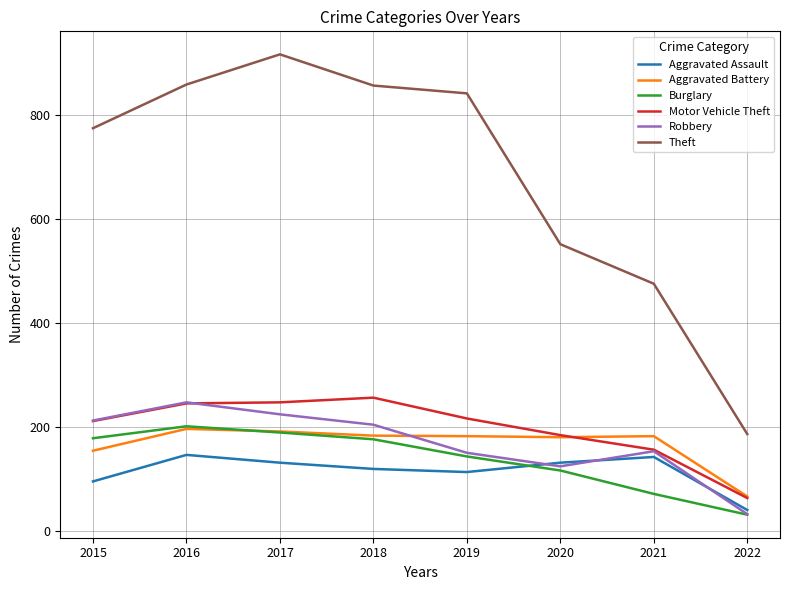

Where is Aggravated Battery nearest to the value 131?

2015